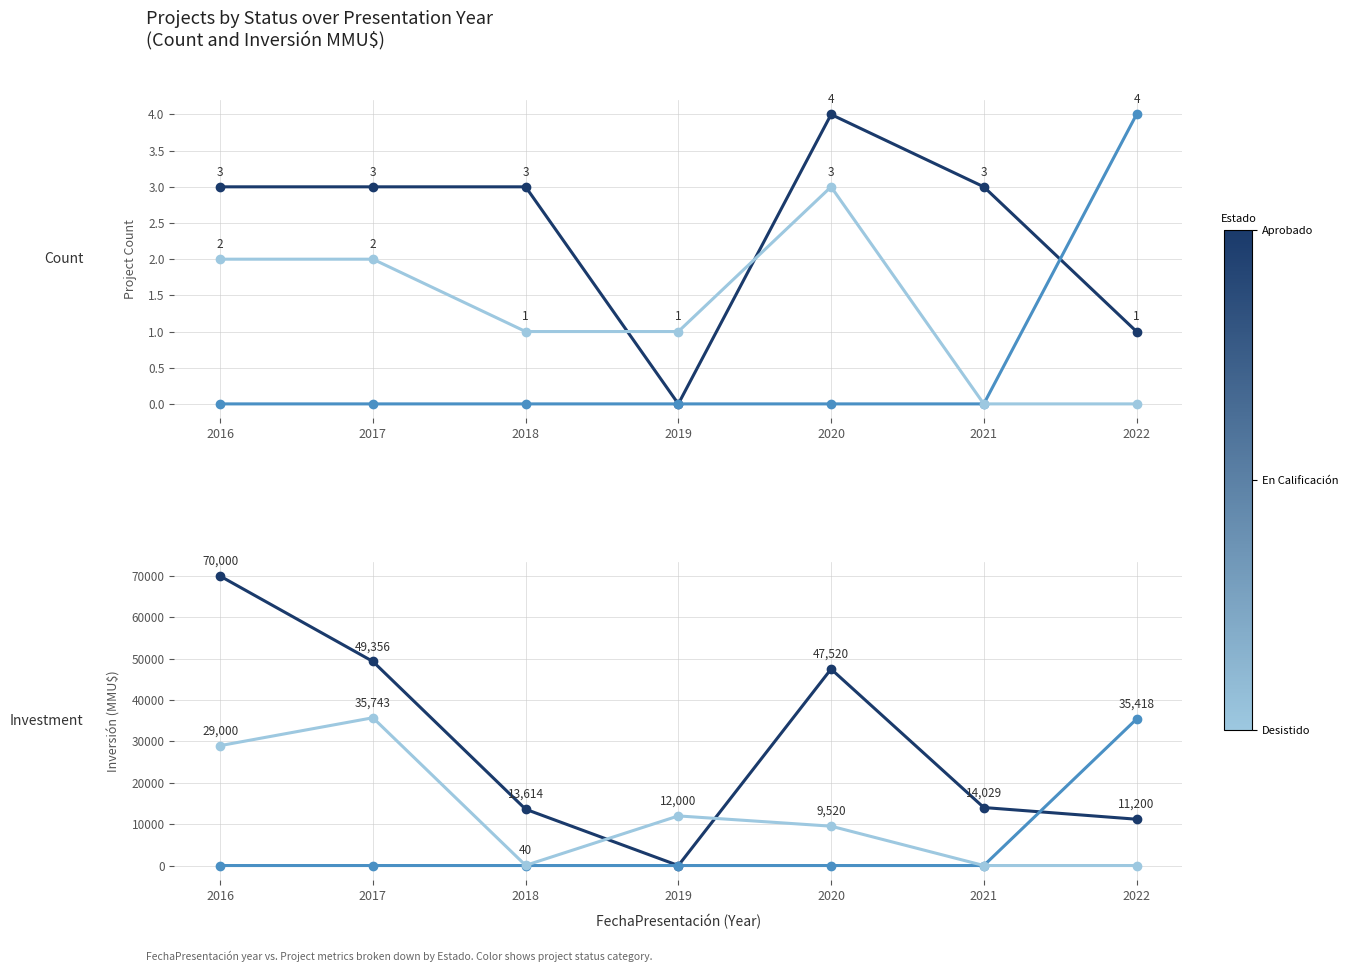

Reading left to right, extract all data points from this chart.

Aprobado: 2016=70000	2017=49356	2018=13614	2019=0	2020=47520	2021=14029	2022=11200
En Calificación: 2016=0	2017=0	2018=0	2019=0	2020=0	2021=0	2022=35418
Desistido: 2016=29000	2017=35743	2018=40	2019=12000	2020=9520	2021=0	2022=0